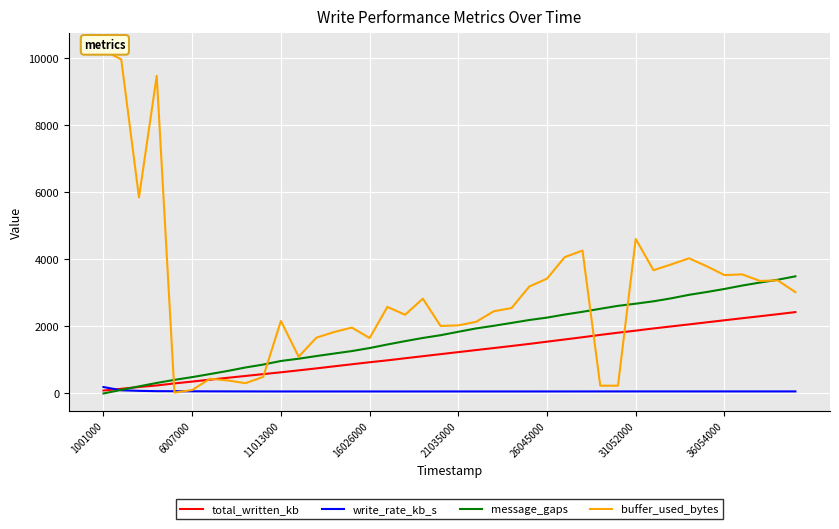

What is the maximum value for message_gaps?

3494.0